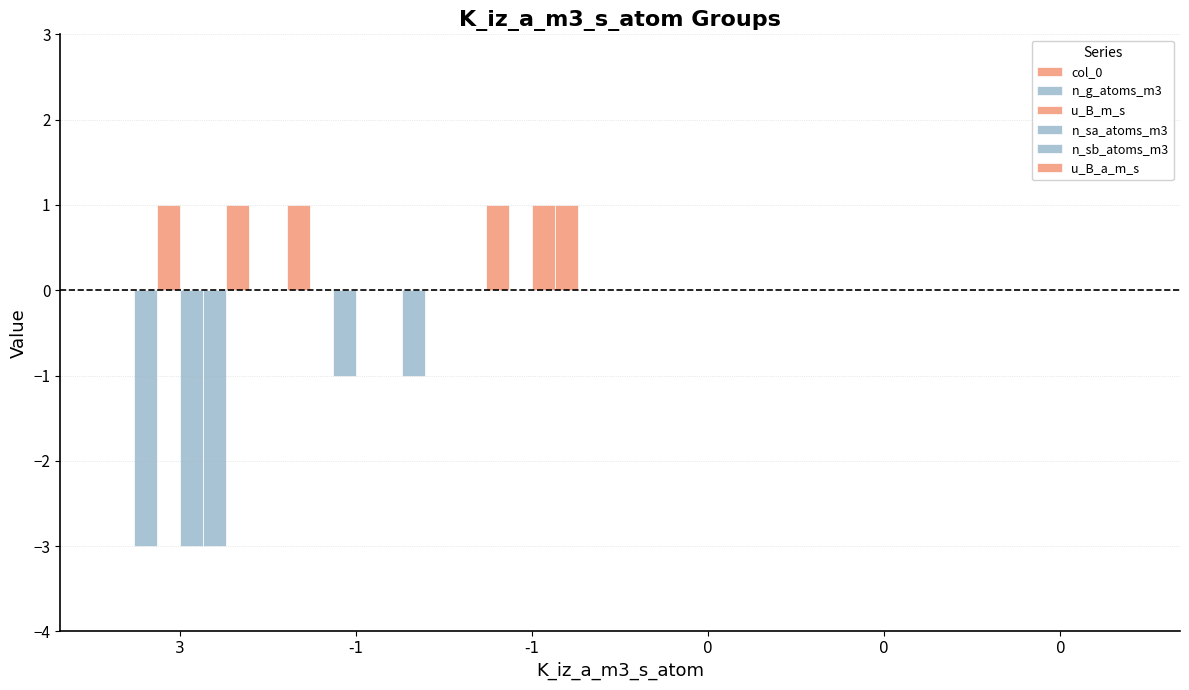

How many categories are shown in the chart?

6